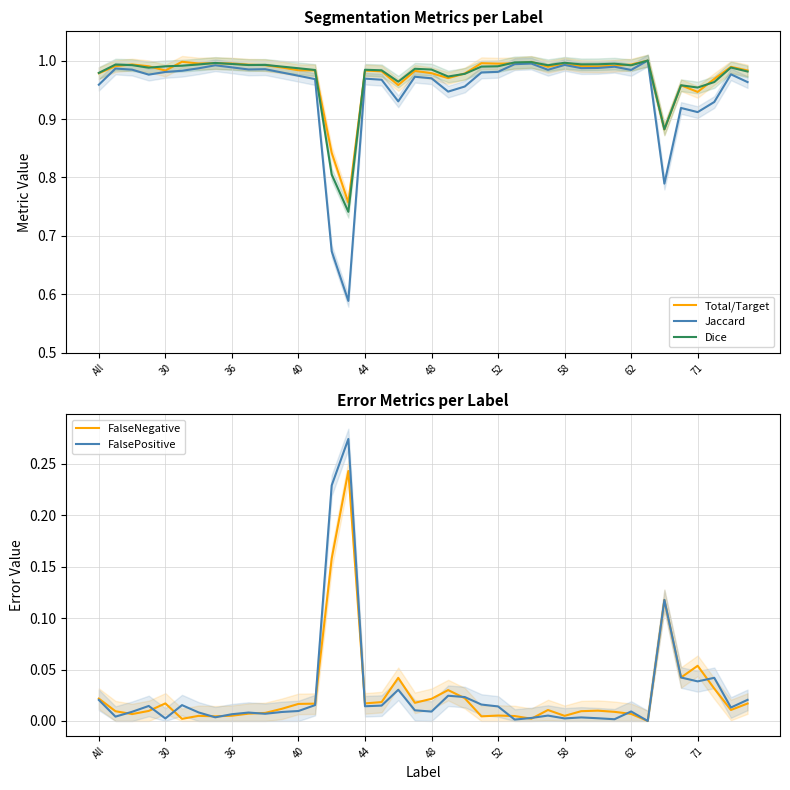

What value does the Jaccard series have at 33?

1.0